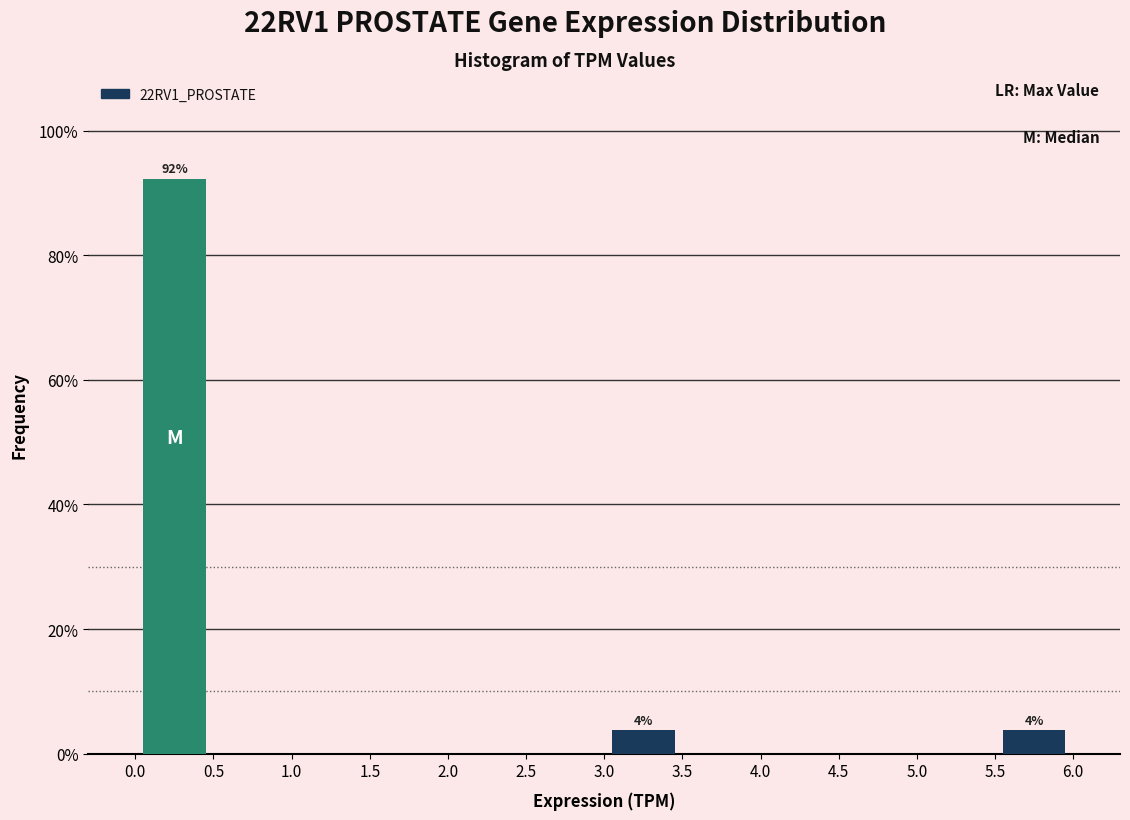

Over which range of the x-axis is the bar tallest?

0.0 to 0.5